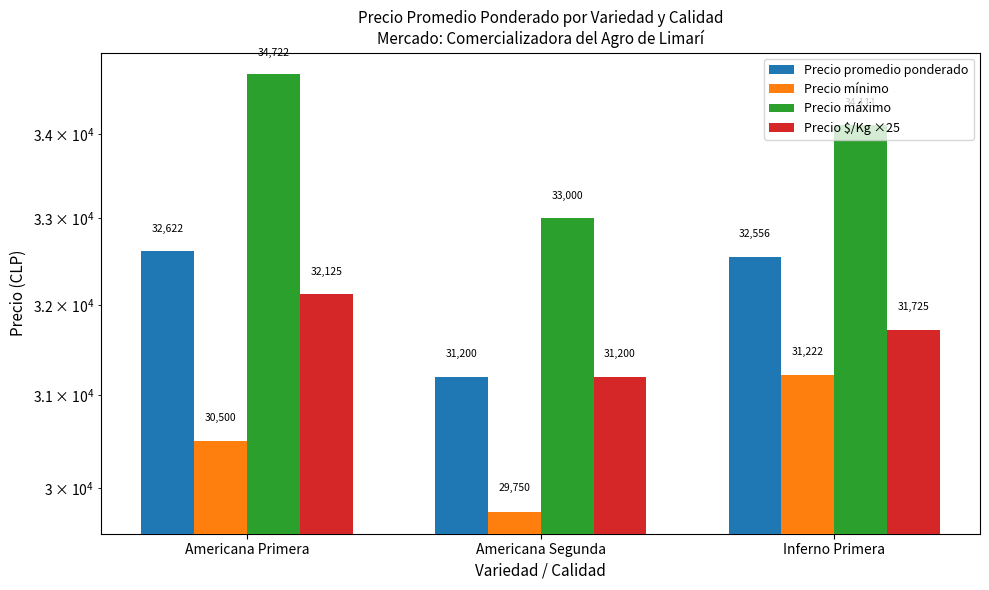

Which category has the highest value in the Precio $/Kg ×25 series?

Americana Primera